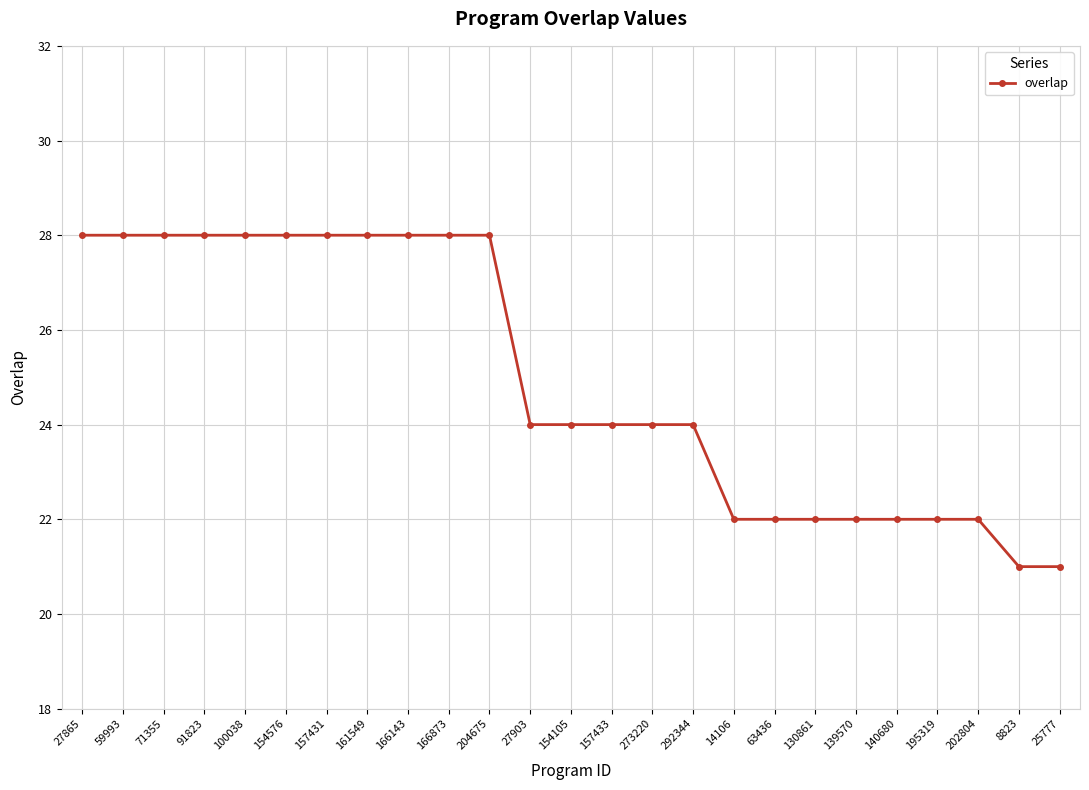

True or false: the data shows 24 at 157433.

True